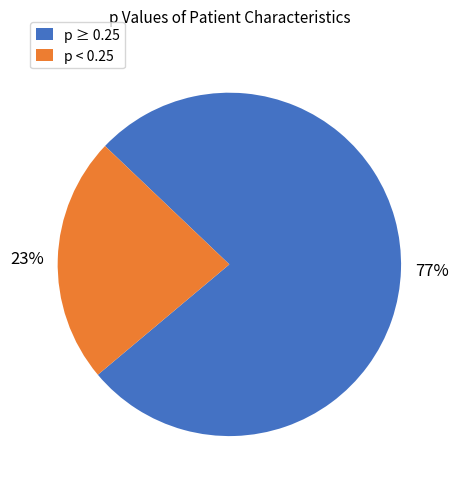

Approximately how many times larger is the value at p ≥ 0.25 compared to p < 0.25?

3.3